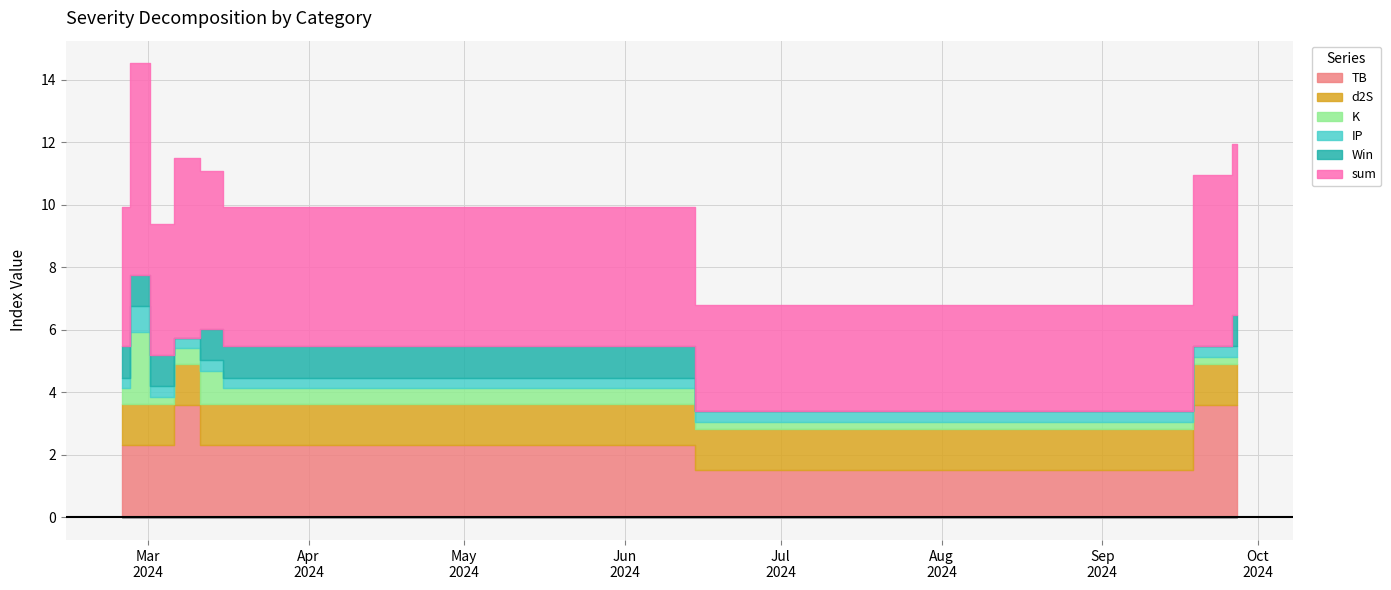

Rank the series at 2024-09-25 from highest to lowest value.

sum, TB, d2S, IP, K, Win